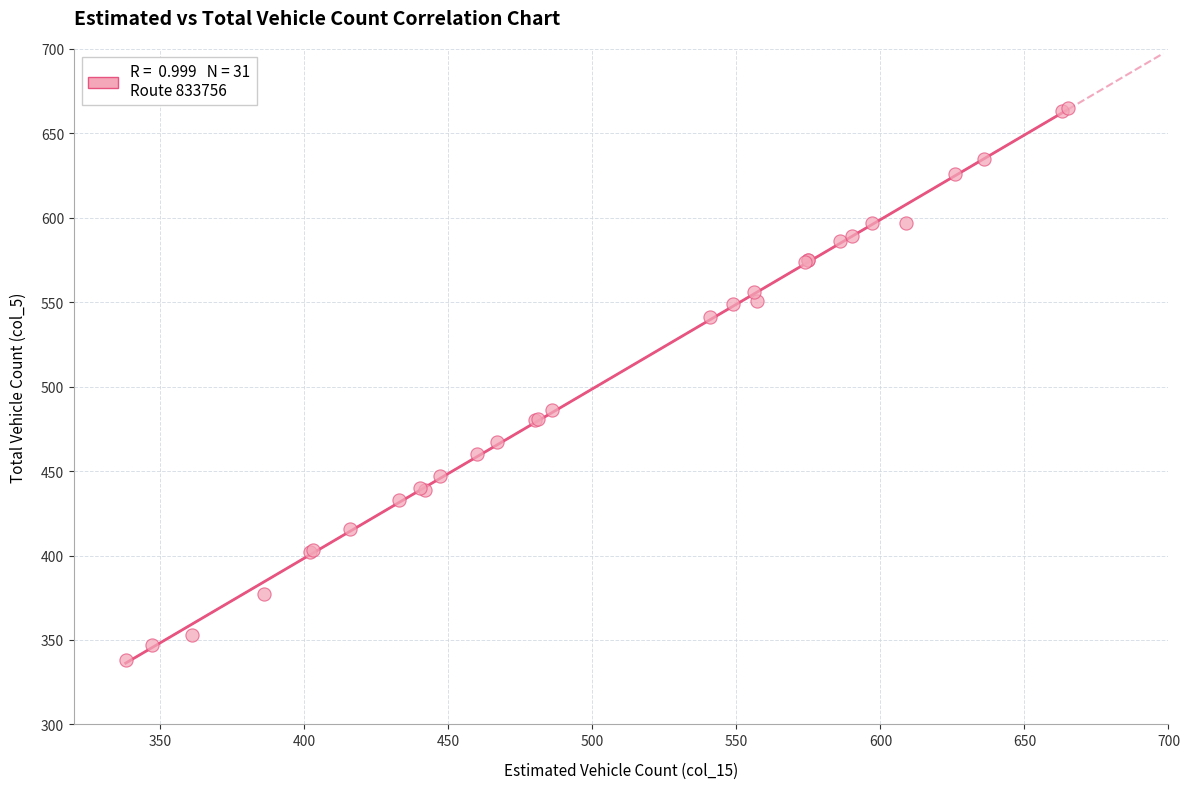

What Y value in the scatter plot is closest to 501?

486